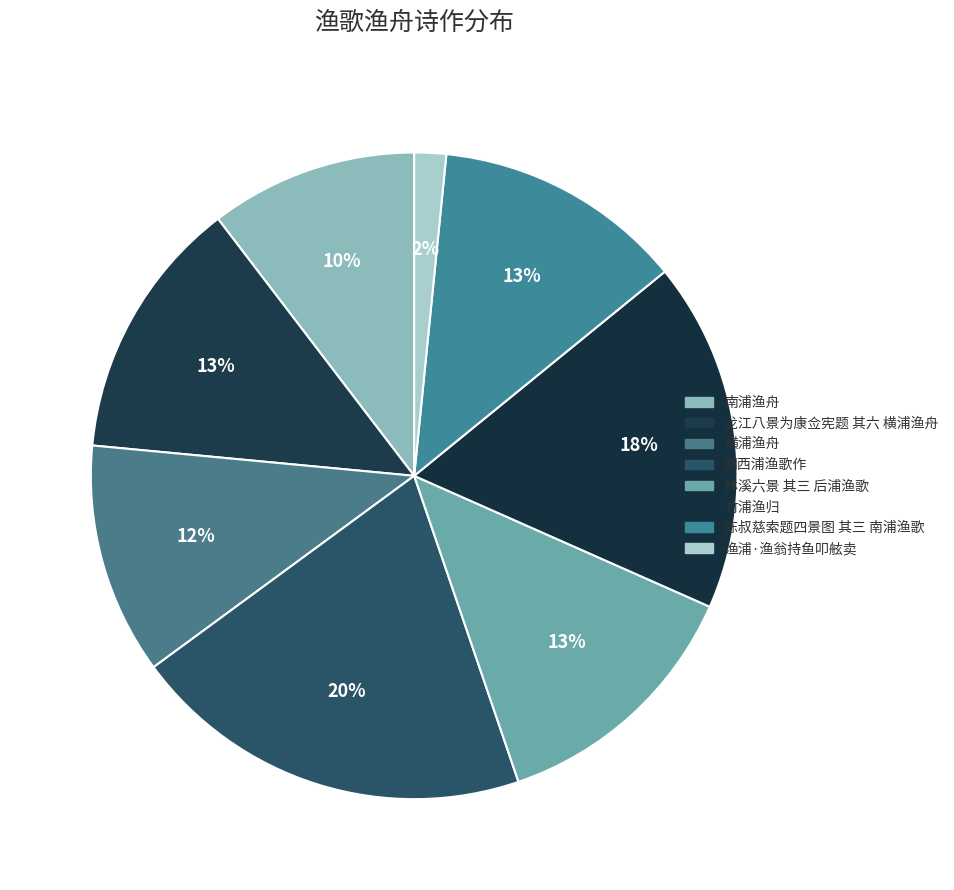

Approximately how many times larger is the value at 龙江八景为康佥宪题 其六 横浦渔舟 compared to 陈叔慈索题四景图 其三 南浦渔歌?

1.0